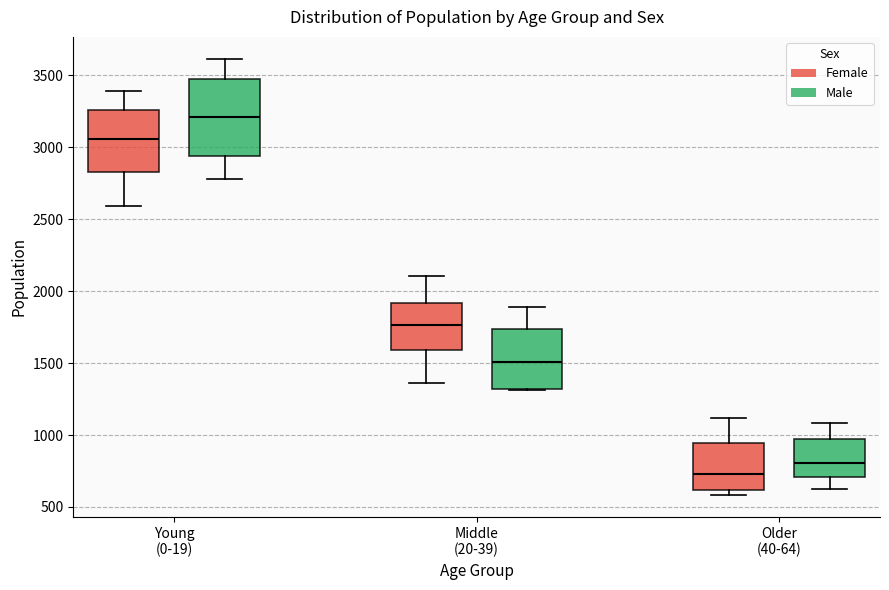

Reading left to right, transcribe this box plot: for each box, give where its median line is, the range the box spans, and where its two whiskers end, as read against the y-axis. The values are not printed on the chart, so give them approximately, as read against the axis.

Young (0-19) (Female): median 3050, box 2850 to 3250, whiskers 2600 to 3400
Young (0-19) (Male): median 3200, box 2950 to 3450, whiskers 2800 to 3600
Middle (20-39) (Female): median 1750, box 1600 to 1900, whiskers 1350 to 2100
Middle (20-39) (Male): median 1500, box 1300 to 1750, whiskers 1300 to 1900
Older (40-64) (Female): median 750, box 600 to 950, whiskers 600 (just below the box's lower edge) to 1100
Older (40-64) (Male): median 800, box 700 to 950, whiskers 650 to 1100